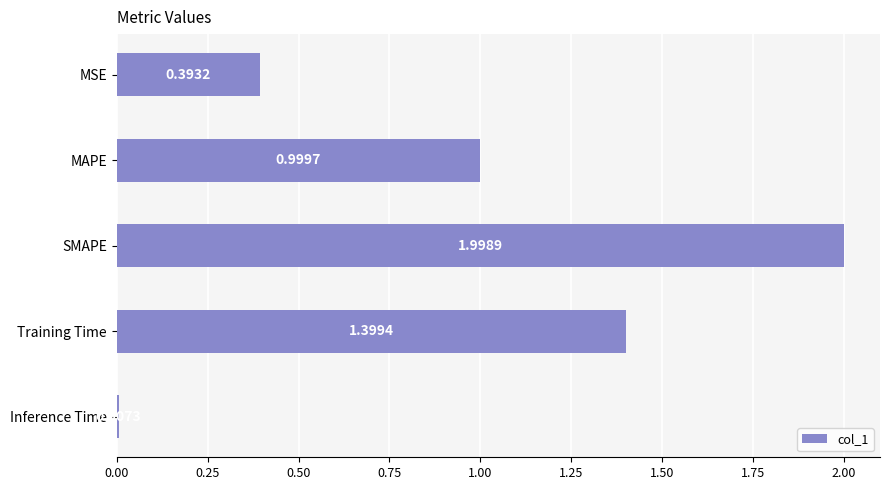

What is the sum of the values at SMAPE and Training Time?

3.4